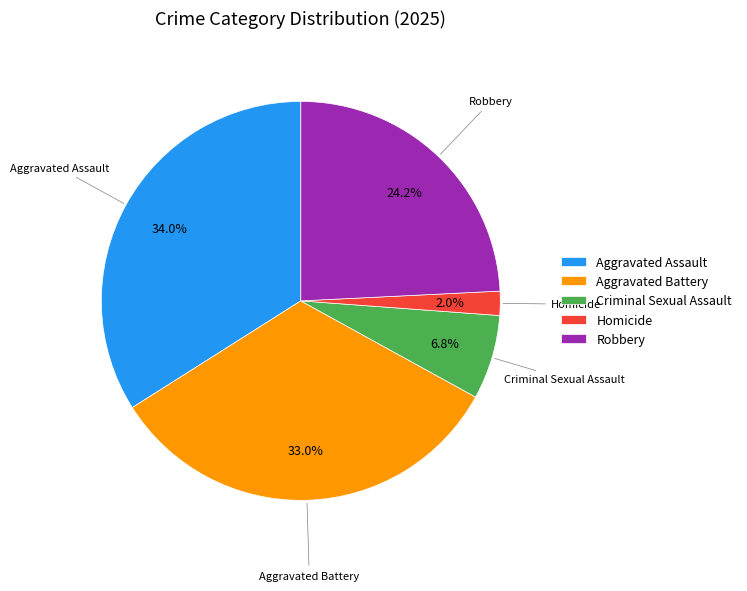

Is there a majority slice in this chart?

No